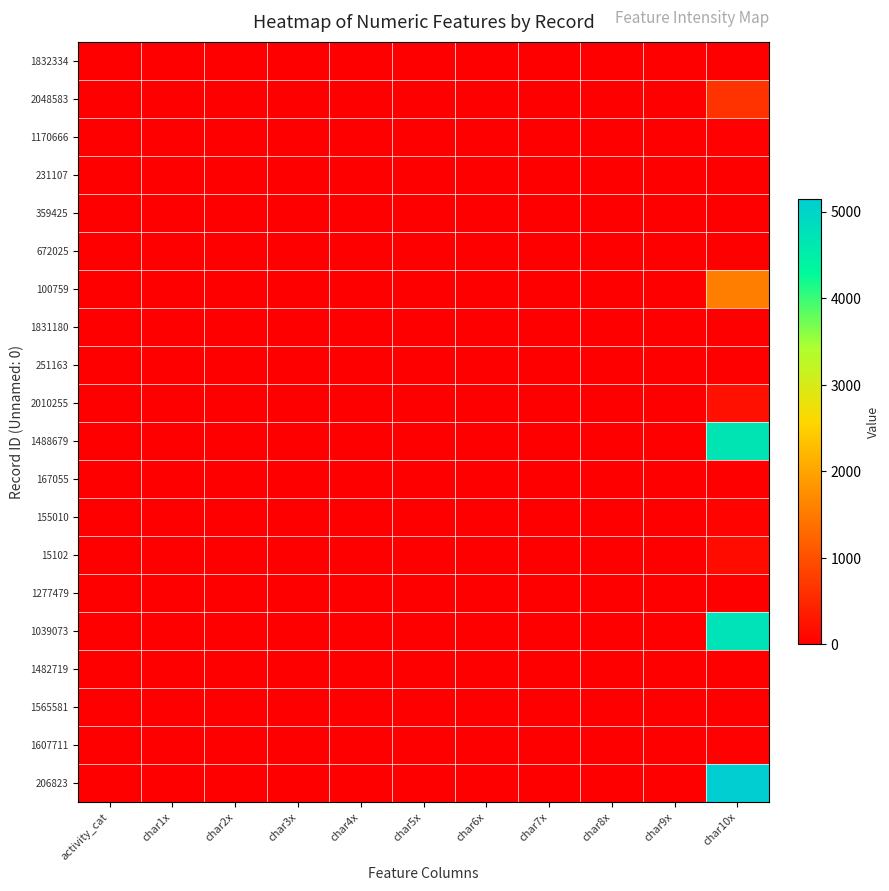

At how many categories does at least one series exceed 2285?

1